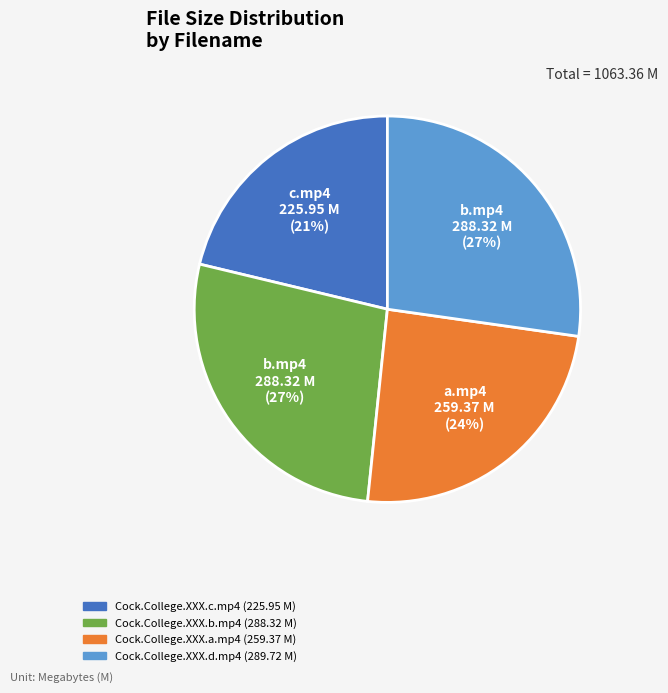

To the nearest percent, what is the average slice percentage?

25%